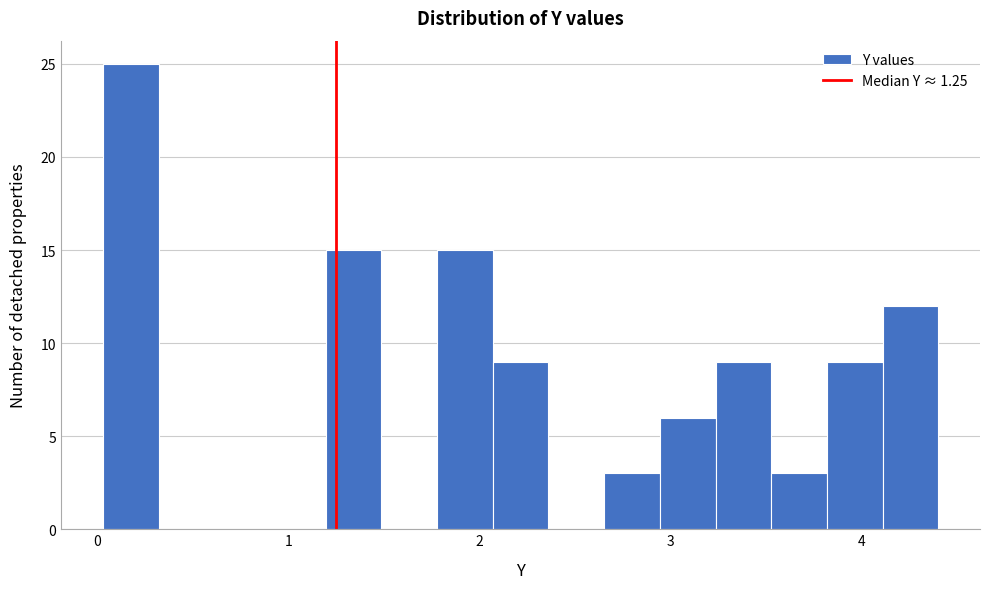

Read against the x-axis, roughly where is the centre of the tallest bar?

0.2